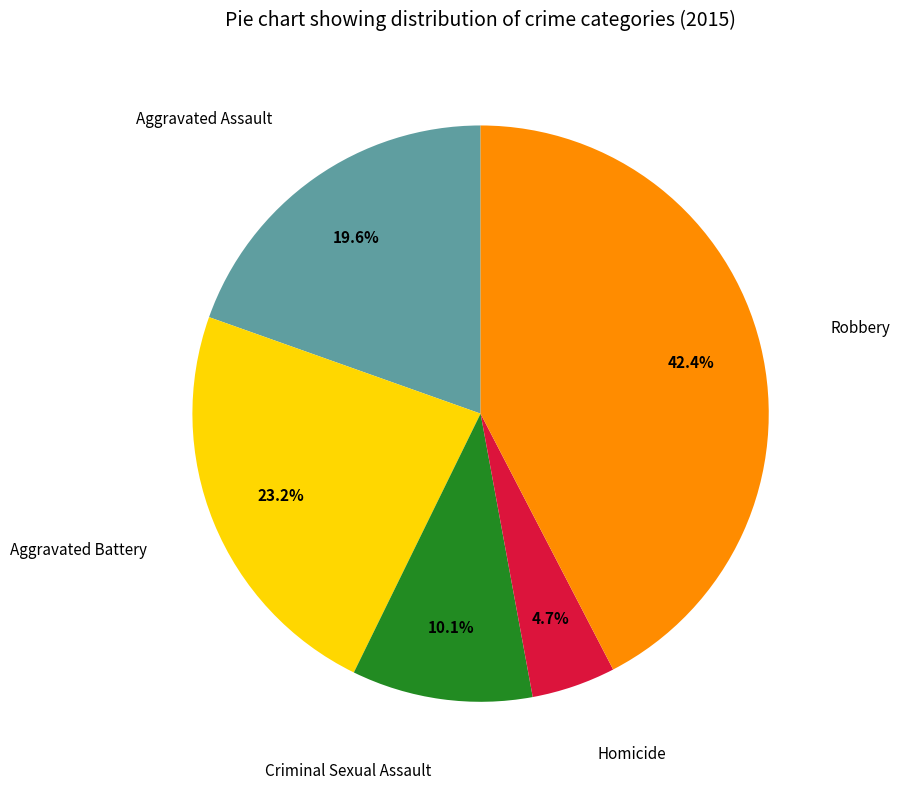

Is there any slice that represents more than half of the pie?

No